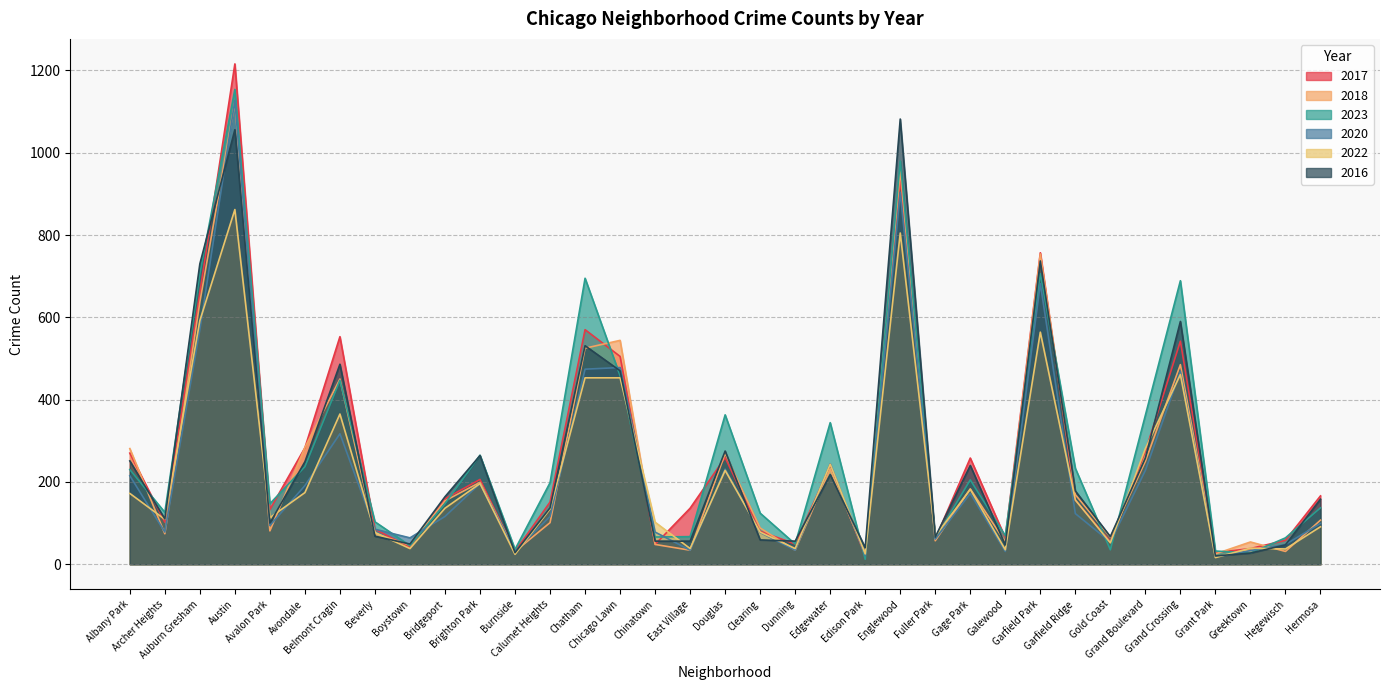

Where is 2016 nearest to the value 551?

Chatham